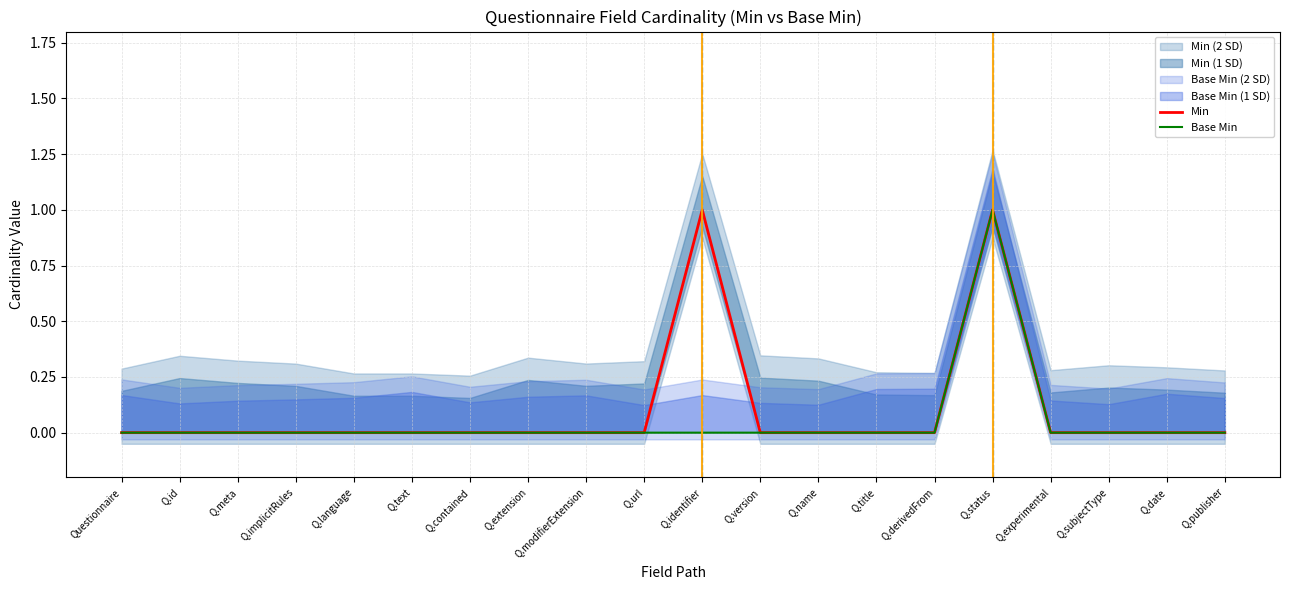

Count the Base Min values in the range 0 to 1.

20